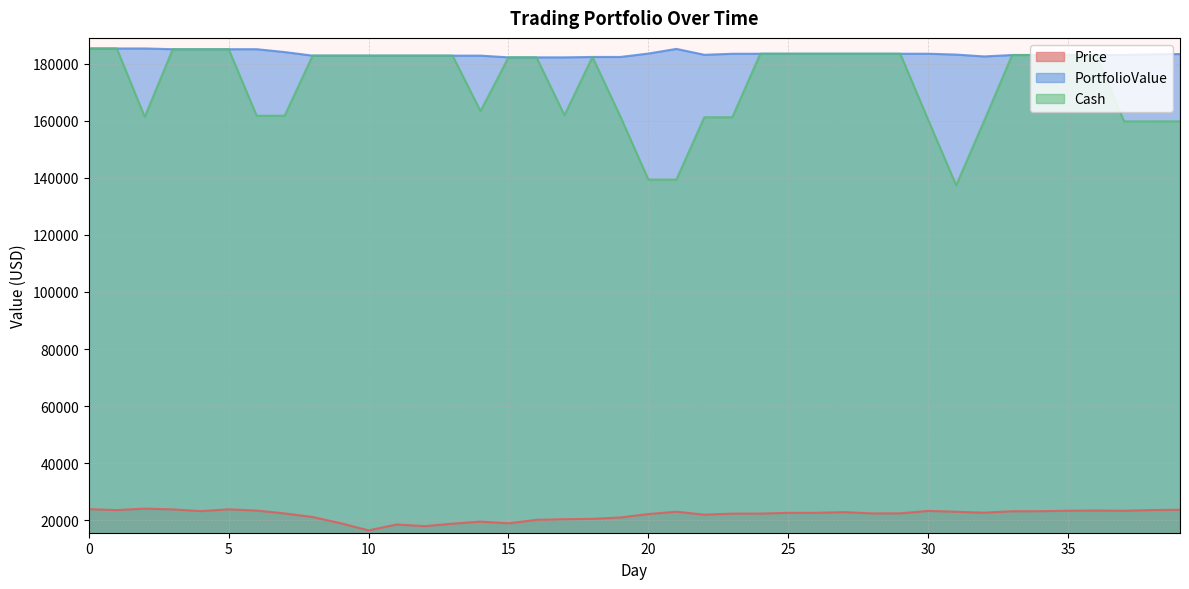

The value of Price at 11 is 18446.8. True or false?

True